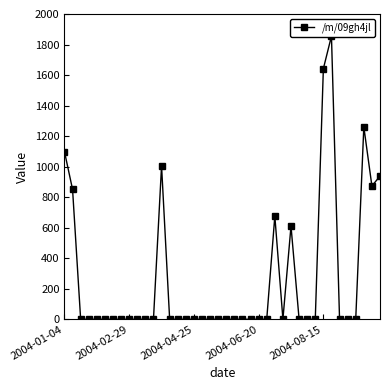

At which label is the value closest to 927?

39